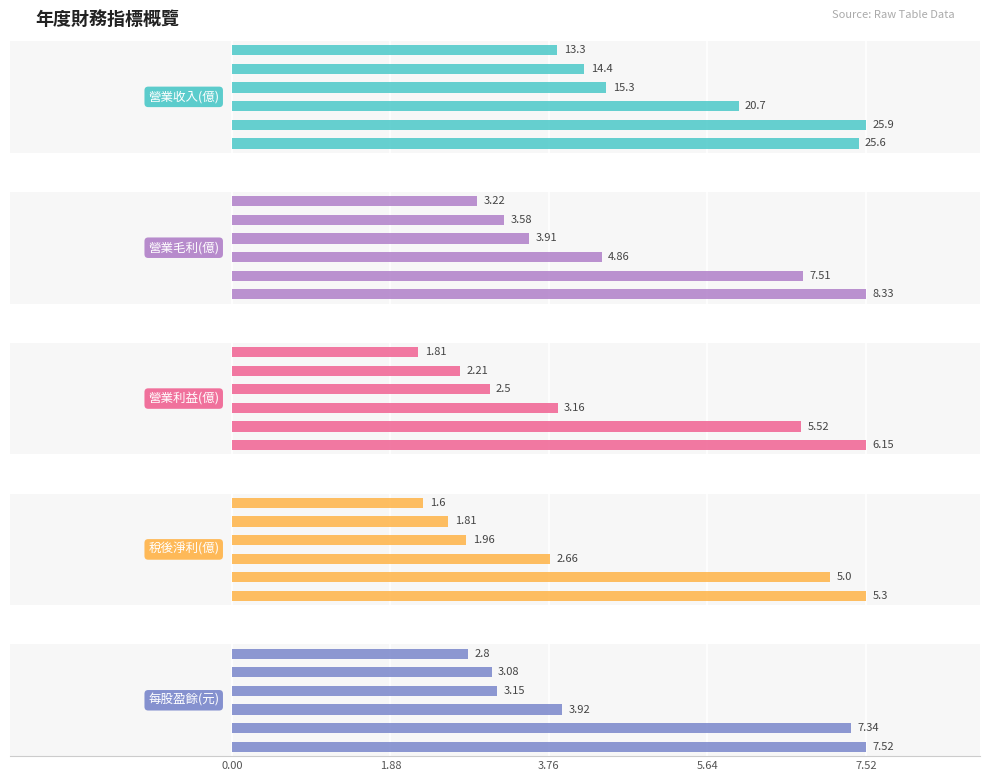

What is the spread (max minus min) of values at 0.00?

11.7